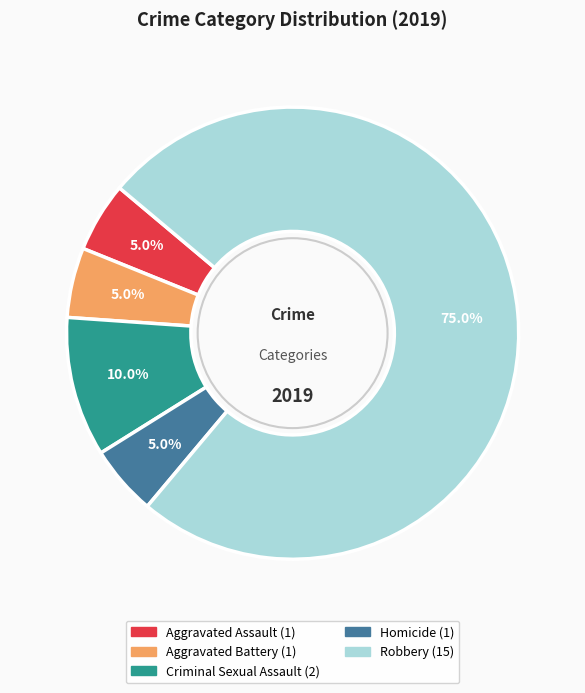

How many segments does this pie chart have?

5